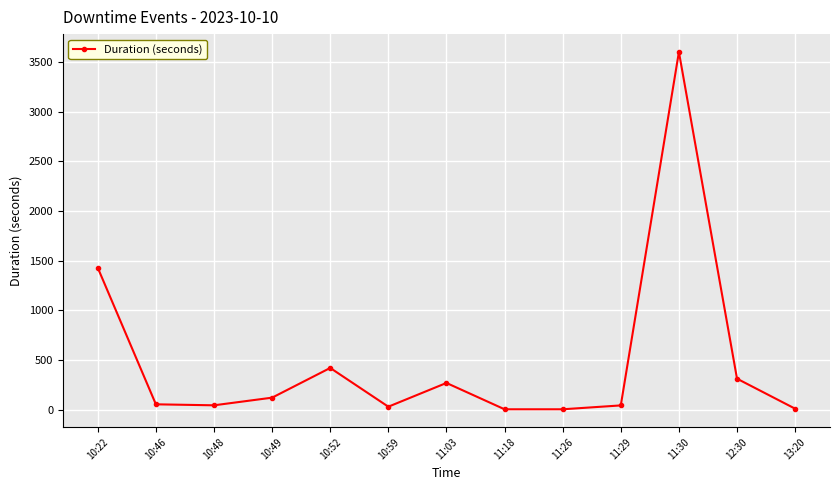

At which category does the data reach its first local peak?

10:52